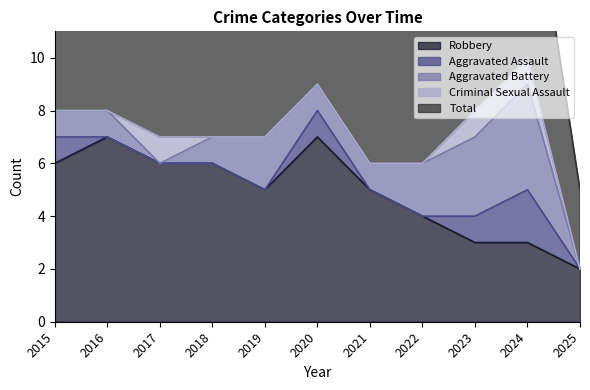

At which category does the chart reach its minimum across all series?

2016